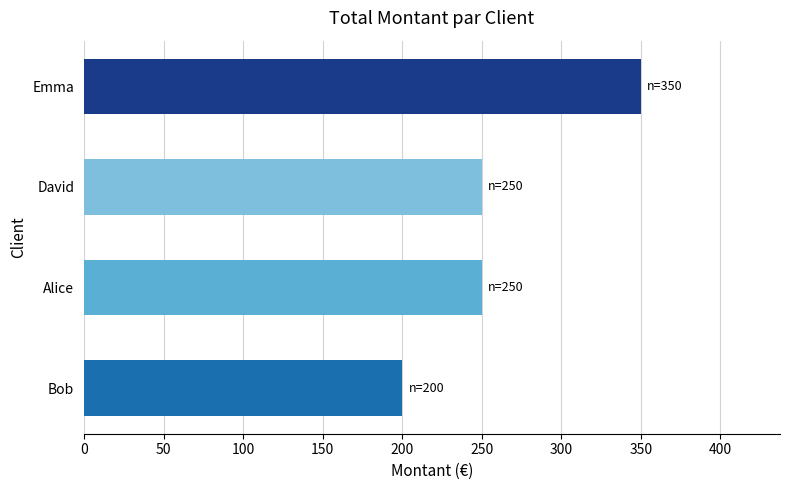

Which category has the highest value across all series?

Emma